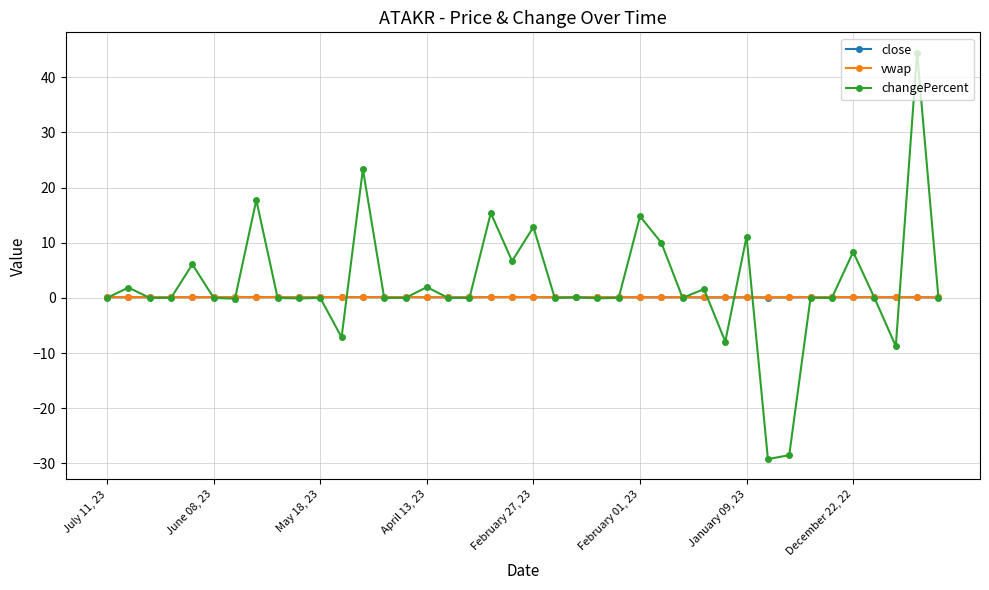

What is the smallest value displayed?

-29.2